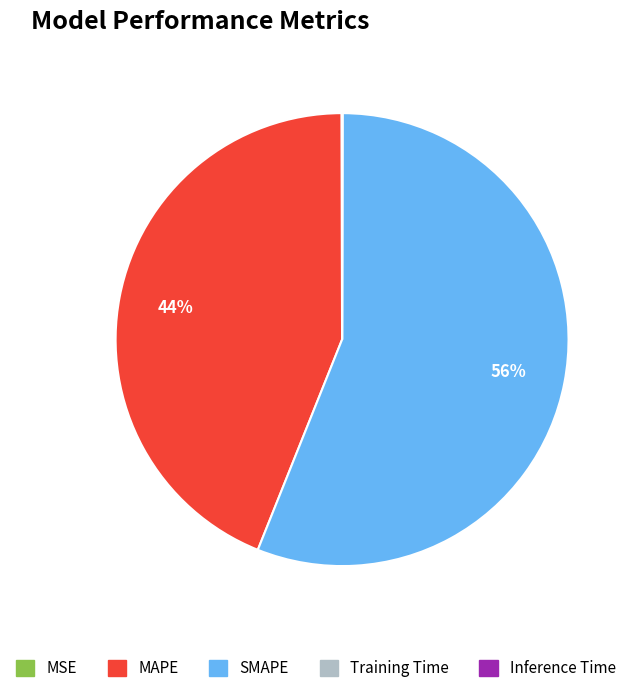

What percentage is the SMAPE slice, to the nearest percent?

56%